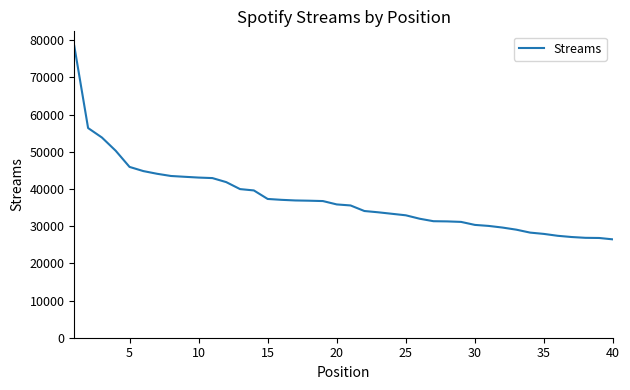

What is the minimum value shown in the chart?

26455